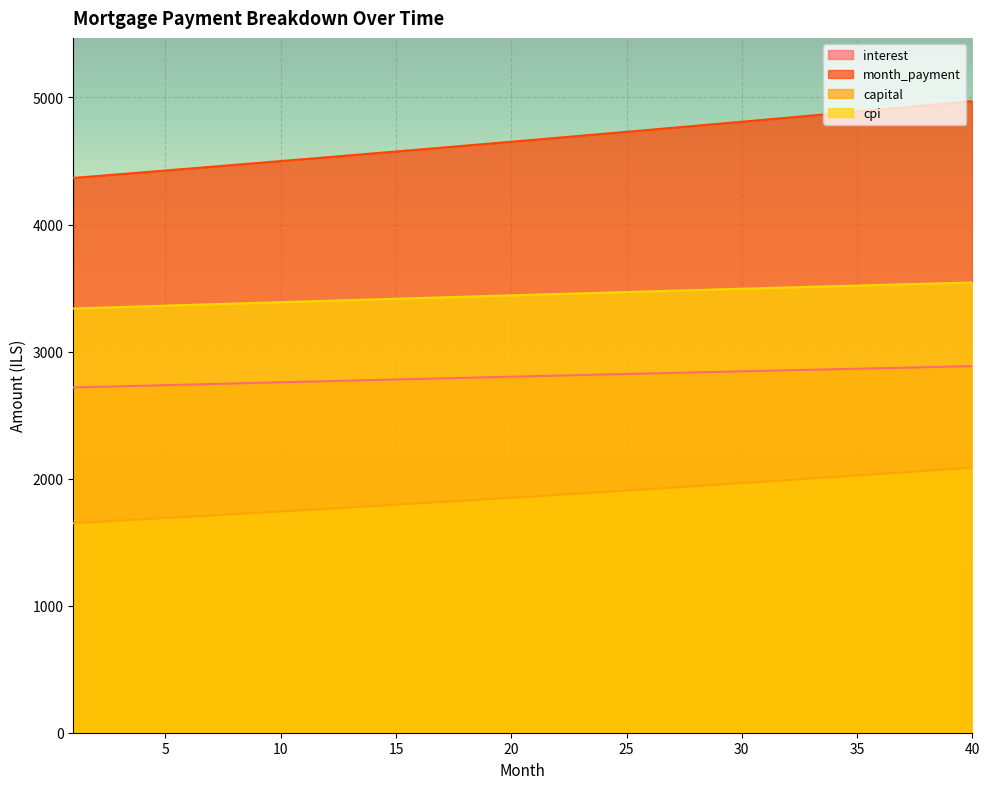

Reading left to right, list all the values displayed in this chart.

interest: 1=2717.4	2=2721.9	3=2726.5	4=2731.1	5=2735.6	6=2740.1	7=2744.6	8=2749.1	9=2753.6	10=2758.1	11=2762.6	12=2767.0	13=2771.4	14=2775.9	15=2780.3	16=2784.7	17=2789.0	18=2793.4	19=2797.8	20=2802.1	21=2806.4	22=2810.7	23=2815.0	24=2819.2	25=2823.5	26=2827.7	27=2831.9	28=2836.1	29=2840.3	30=2844.5	31=2848.6	32=2852.7	33=2856.8	34=2860.9	35=2865.0	36=2869.1	37=2873.1	38=2877.1	39=2881.1	40=2885.1
month_payment: 1=4366.6	2=4381.1	3=4395.7	4=4410.4	5=4425.1	6=4439.8	7=4454.6	8=4469.5	9=4484.4	10=4499.3	11=4514.3	12=4529.4	13=4544.5	14=4559.6	15=4574.8	16=4590.1	17=4605.4	18=4620.7	19=4636.1	20=4651.6	21=4667.1	22=4682.6	23=4698.2	24=4713.9	25=4729.6	26=4745.4	27=4761.2	28=4777.1	29=4793.0	30=4809.0	31=4825.0	32=4841.1	33=4857.2	34=4873.4	35=4889.7	36=4906.0	37=4922.3	38=4938.7	39=4955.2	40=4971.7
capital: 1=1649.2	2=1659.2	3=1669.2	4=1679.3	5=1689.5	6=1699.7	7=1710.0	8=1720.3	9=1730.8	10=1741.2	11=1751.8	12=1762.4	13=1773.0	14=1783.8	15=1794.5	16=1805.4	17=1816.3	18=1827.3	19=1838.4	20=1849.5	21=1860.7	22=1871.9	23=1883.3	24=1894.7	25=1906.1	26=1917.7	27=1929.3	28=1940.9	29=1952.7	30=1964.5	31=1976.4	32=1988.3	33=2000.4	34=2012.5	35=2024.7	36=2036.9	37=2049.2	38=2061.6	39=2074.1	40=2086.7
cpi: 1=3338.9	2=3344.6	3=3350.1	4=3355.7	5=3361.2	6=3366.8	7=3372.3	8=3377.8	9=3383.3	10=3388.8	11=3394.2	12=3399.7	13=3405.1	14=3410.5	15=3415.9	16=3421.3	17=3426.6	18=3431.9	19=3437.3	20=3442.6	21=3447.8	22=3453.1	23=3458.3	24=3463.5	25=3468.7	26=3473.9	27=3479.0	28=3484.2	29=3489.3	30=3494.3	31=3499.4	32=3504.4	33=3509.4	34=3514.4	35=3519.4	36=3524.3	37=3529.3	38=3534.2	39=3539.0	40=3543.9